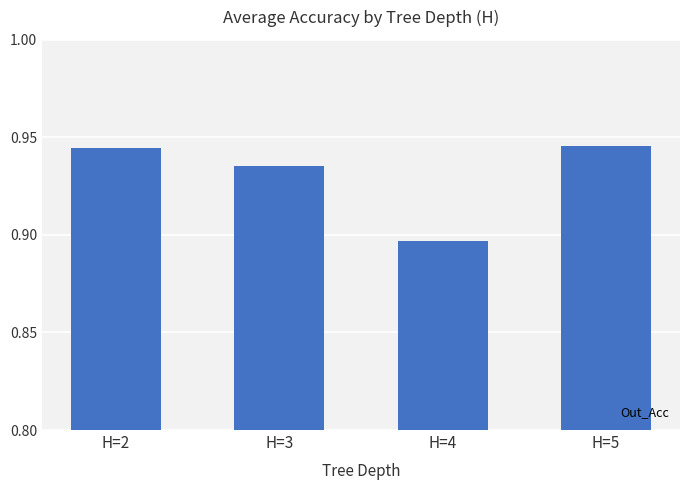

True or false: the data shows 1.5 at H=3.

False